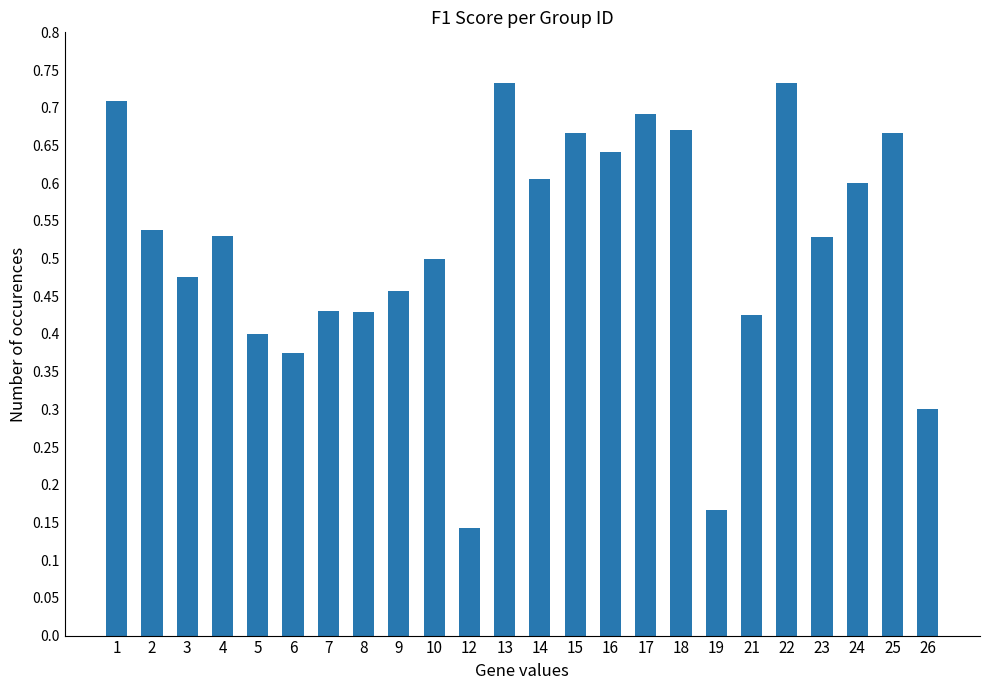

What is the change in value from 8 to 16?

+0.2